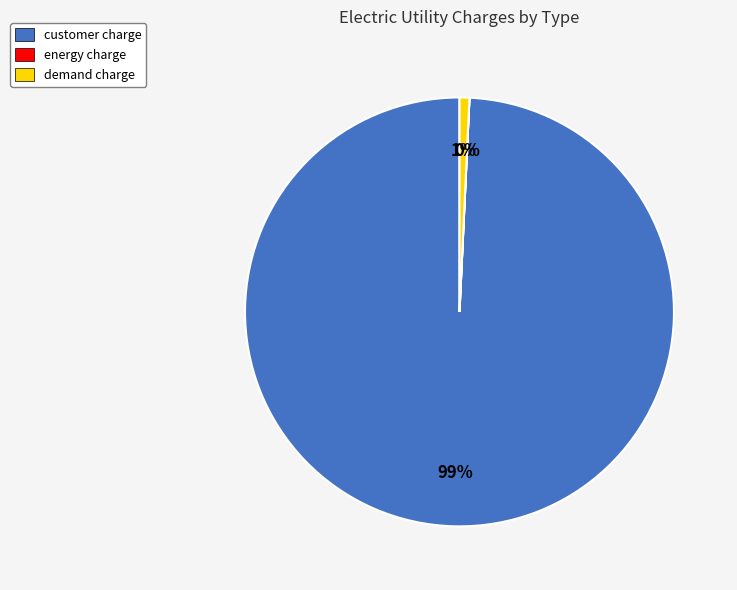

To the nearest percent, what is the difference between the largest and smallest slice percentages?

99%